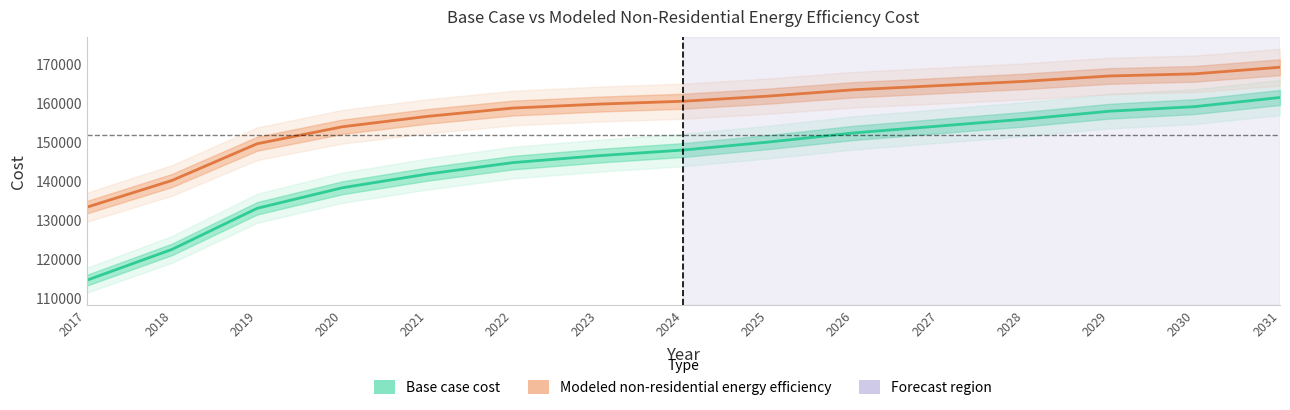

At 2025, list the series in order from smallest to largest.

Base case cost, Modeled non-residential energy efficiency